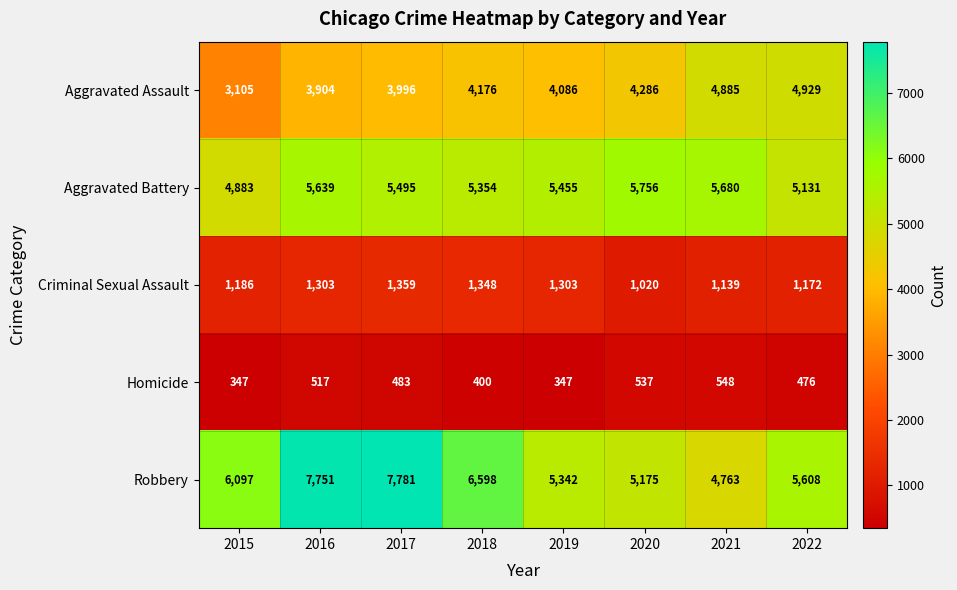

At which label does Criminal Sexual Assault reach its minimum?

2020